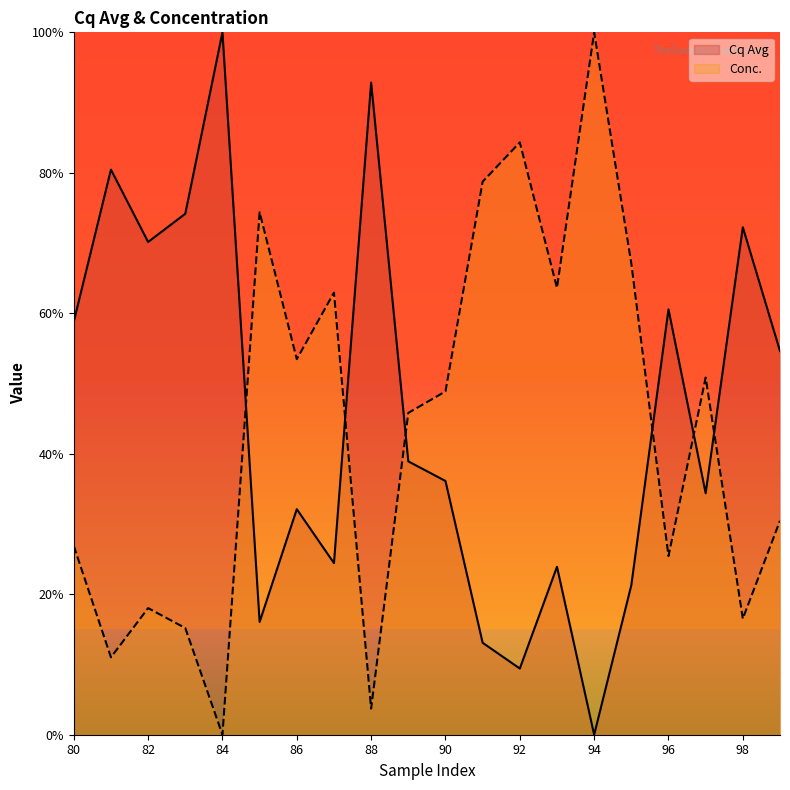

Does the chart display data point markers on the line(s)?

No